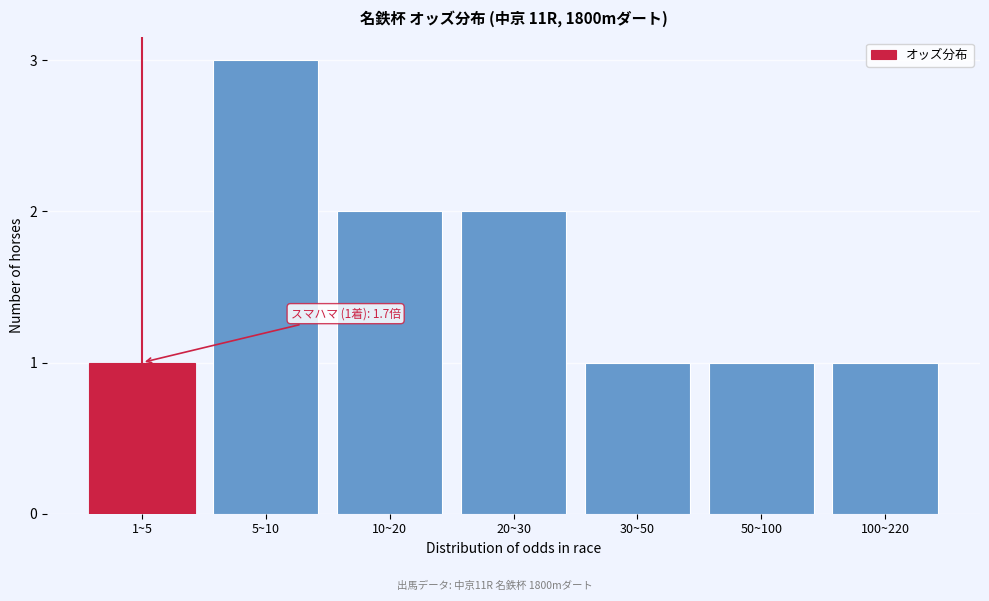

Reading left to right, transcribe all the data shown in this chart.

1~5=1	5~10=3	10~20=2	20~30=2	30~50=1	50~100=1	100~220=1